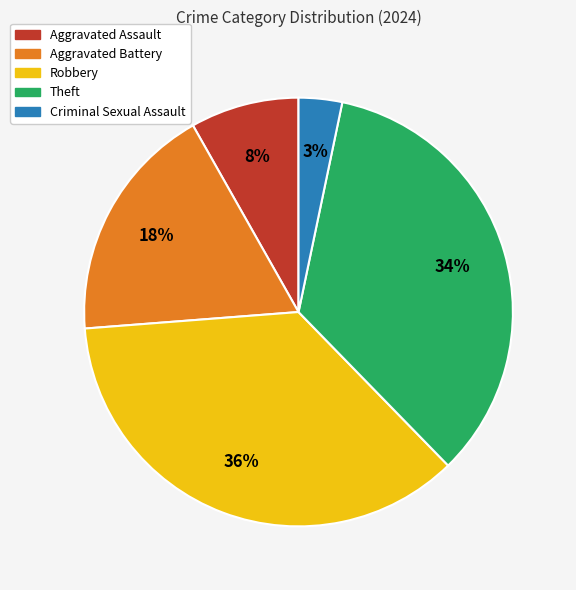

To the nearest percent, what portion does Robbery represent?

36%